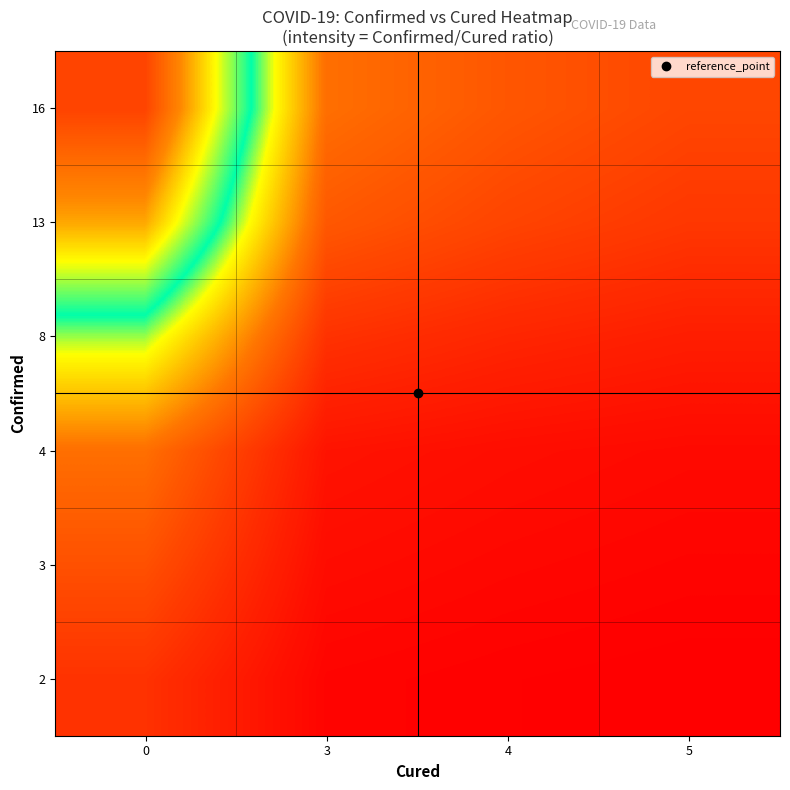

At 0, list the series in order from largest to smallest.

16, 13, 8, 4, 3, 2